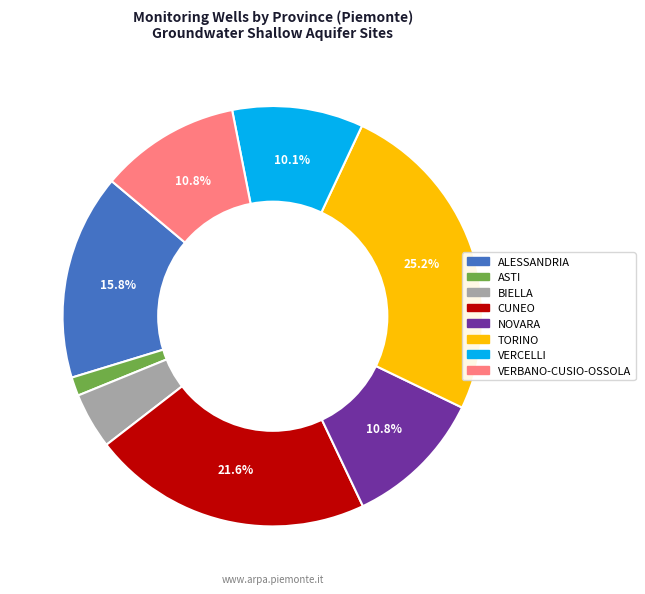

Which category has the biggest portion of the pie?

TORINO